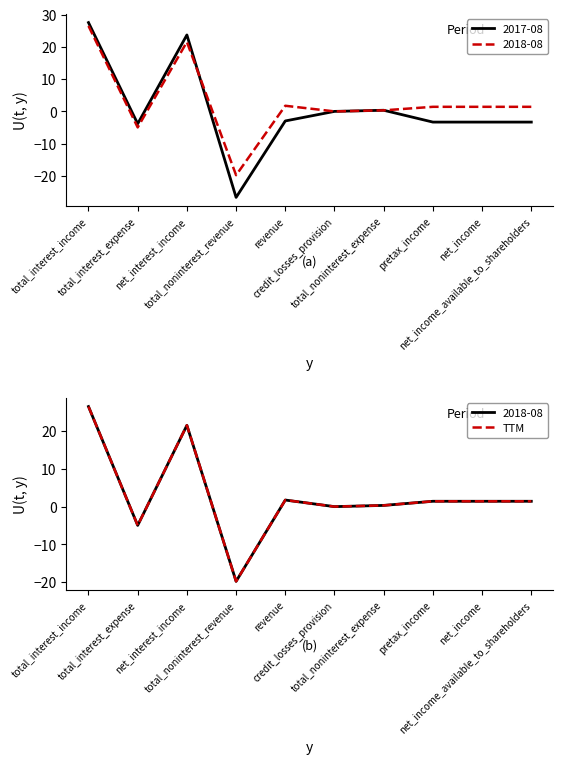

How many data points are less than 1?

4